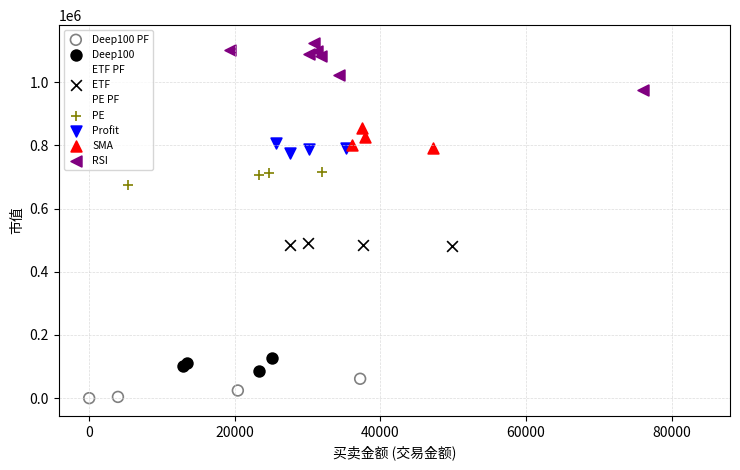

Which series contains the highest Y value?

RSI